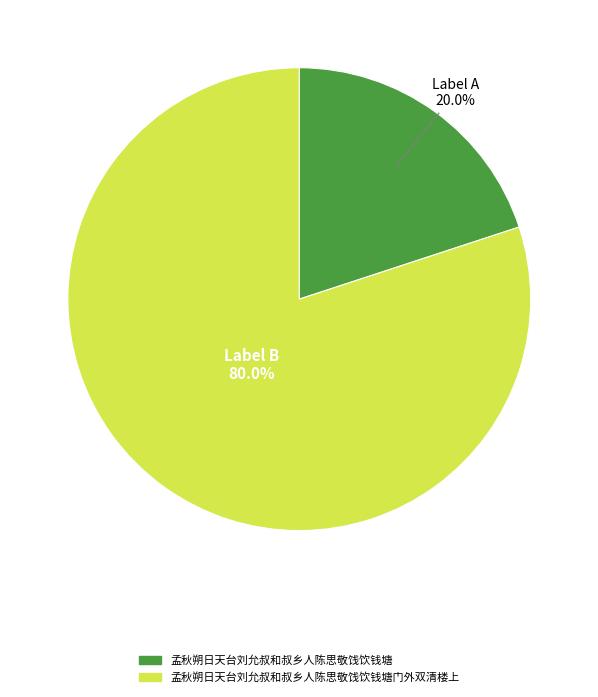

Which has a higher value, 孟秋朔日天台刘允叔和叔乡人陈思敬饯饮钱塘 or 孟秋朔日天台刘允叔和叔乡人陈思敬饯饮钱塘门外双清楼上?

孟秋朔日天台刘允叔和叔乡人陈思敬饯饮钱塘门外双清楼上